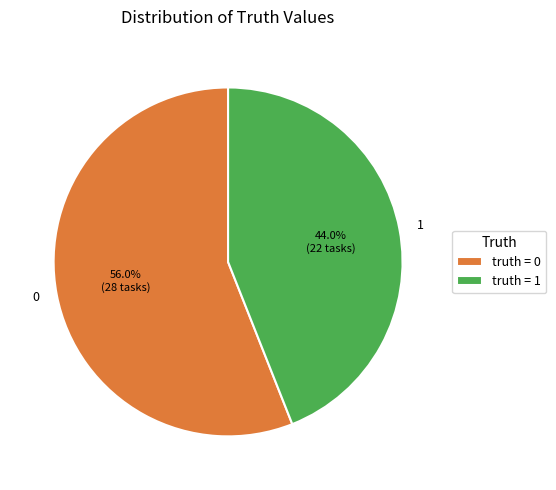

Rank the categories by value from lowest to highest.

1, 0